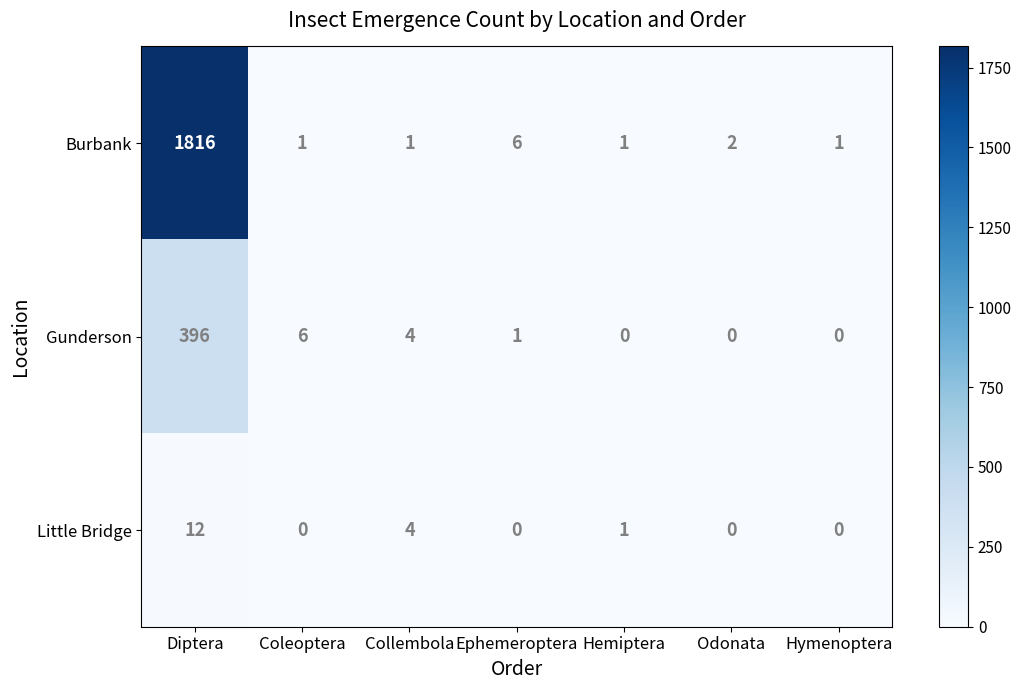

Which category has the highest value across all series?

Diptera